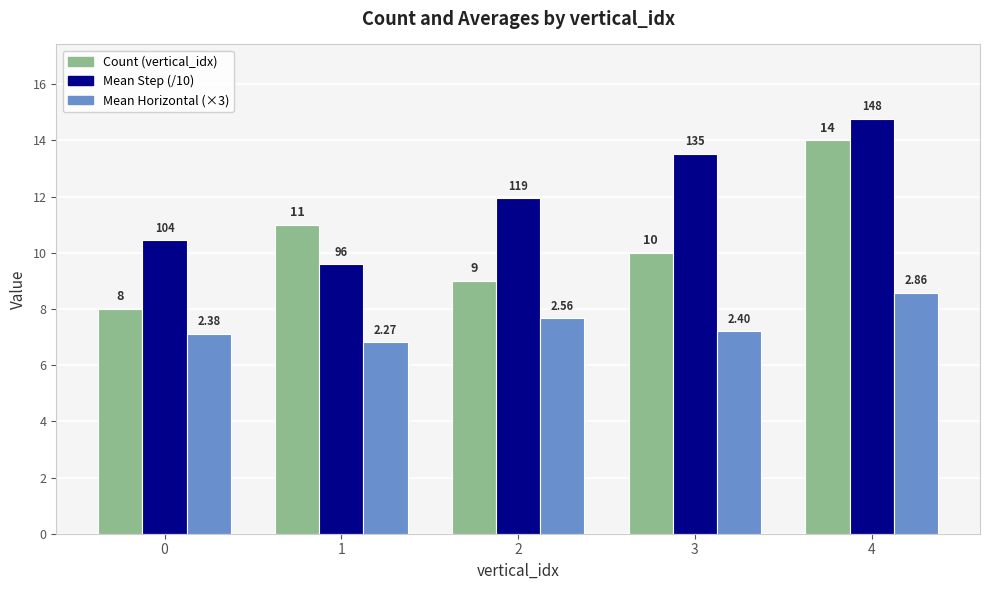

Does the chart contain stacked bars?

No